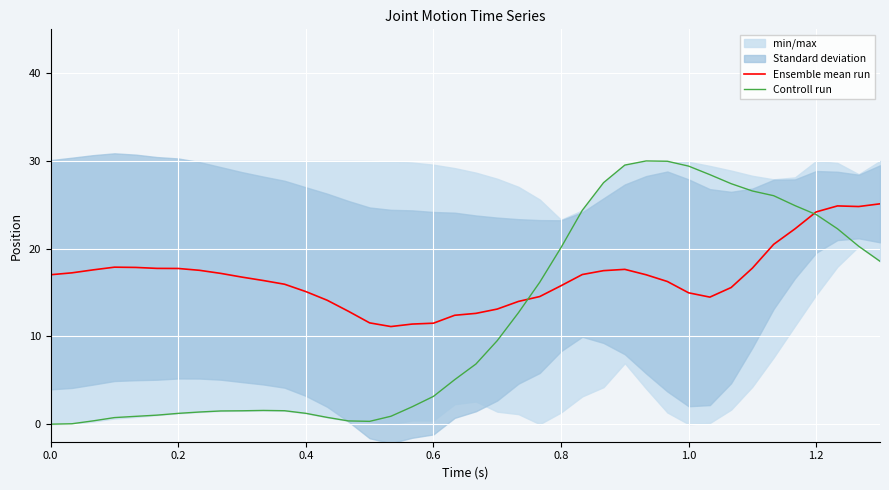

What is the minimum value for Ensemble mean run?

11.1